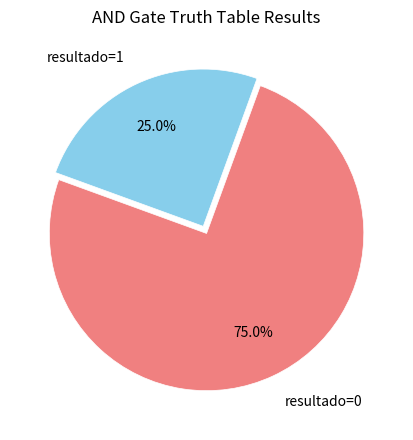

What is the majority slice?

resultado=0